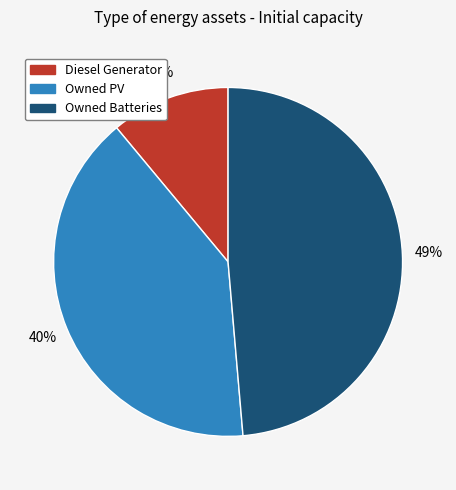

Is there any slice that represents more than half of the pie?

No